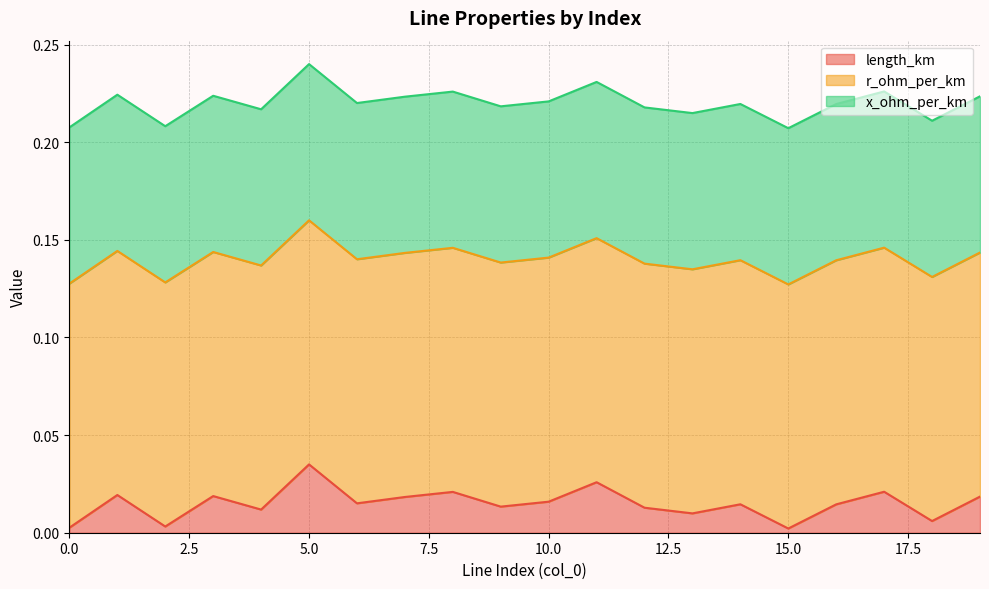

True or false: x_ohm_per_km and length_km cross at least once.

False